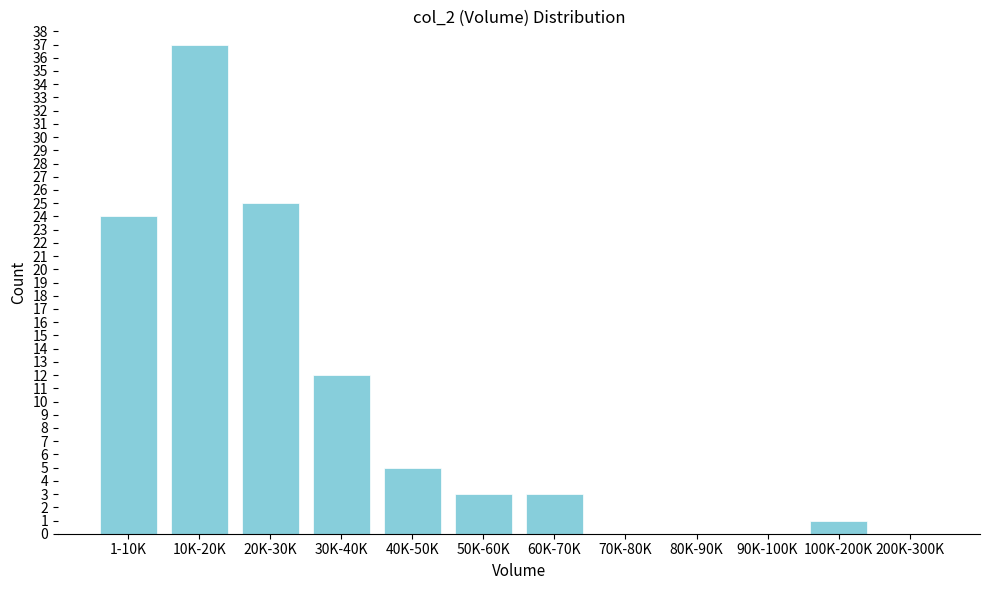

Which has a higher value, 20K-30K or 100K-200K?

20K-30K